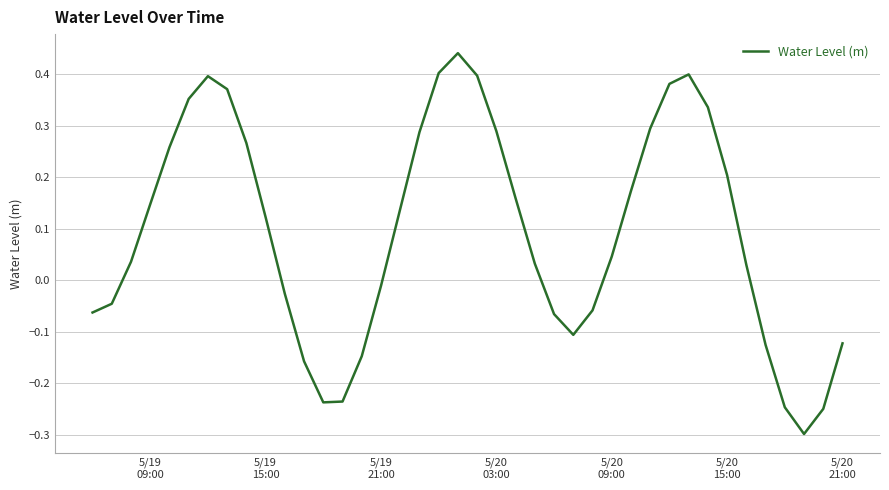

Does the chart display data point markers on the line(s)?

No